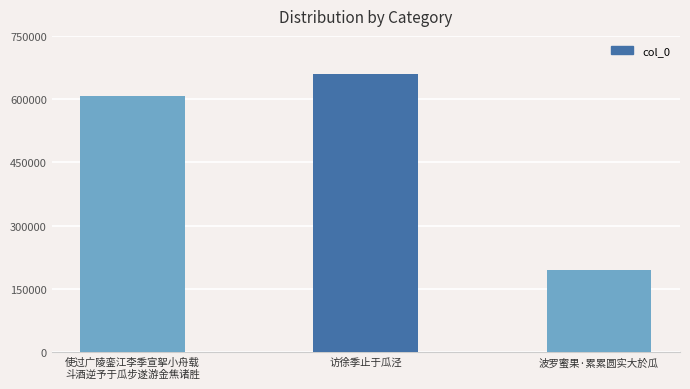

Approximately how many times larger is the value at 使过广陵銮江李季宣挐小舟载
斗酒逆予于瓜步遂游金焦诸胜 compared to 波罗蜜果·累累圆实大於瓜?

3.1